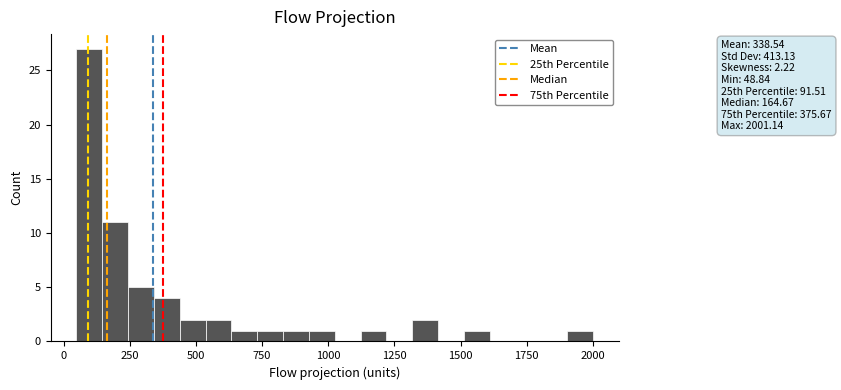

Read against the x-axis, roughly where is the centre of the tallest bar?

100